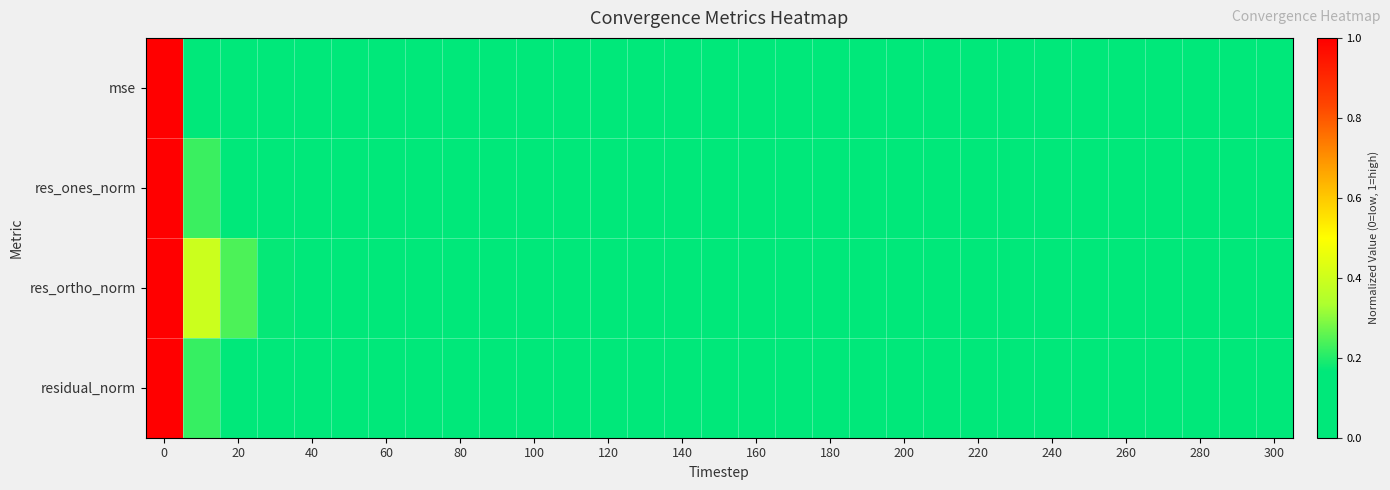

List the series in order of their peak value, lowest first.

mse, res_ones_norm, res_ortho_norm, residual_norm